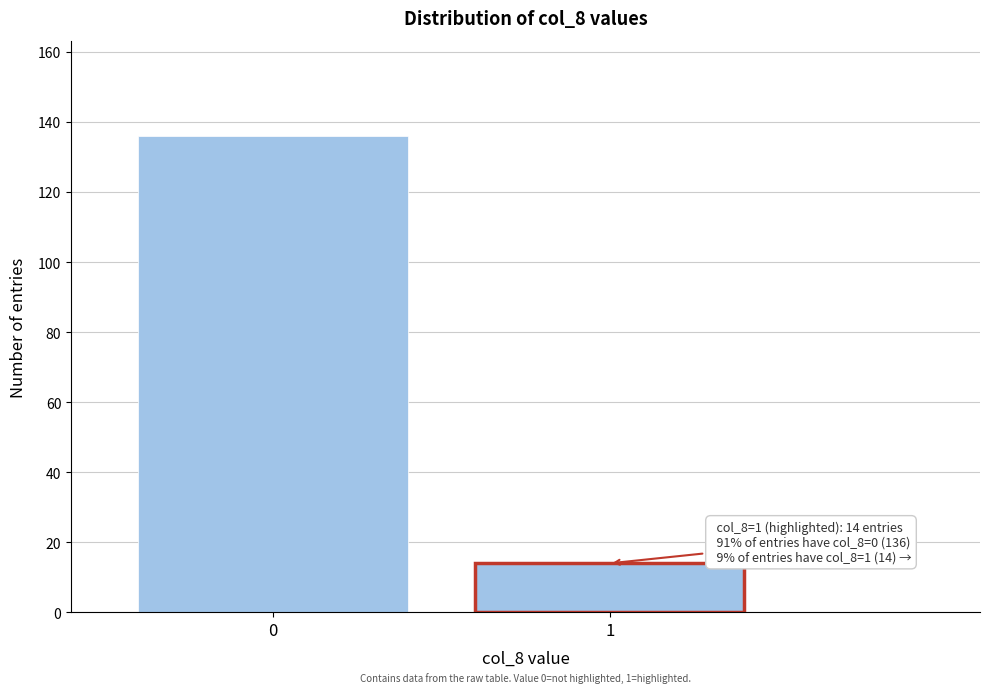

Reading left to right, list all the values displayed in this chart.

0=136	1=14